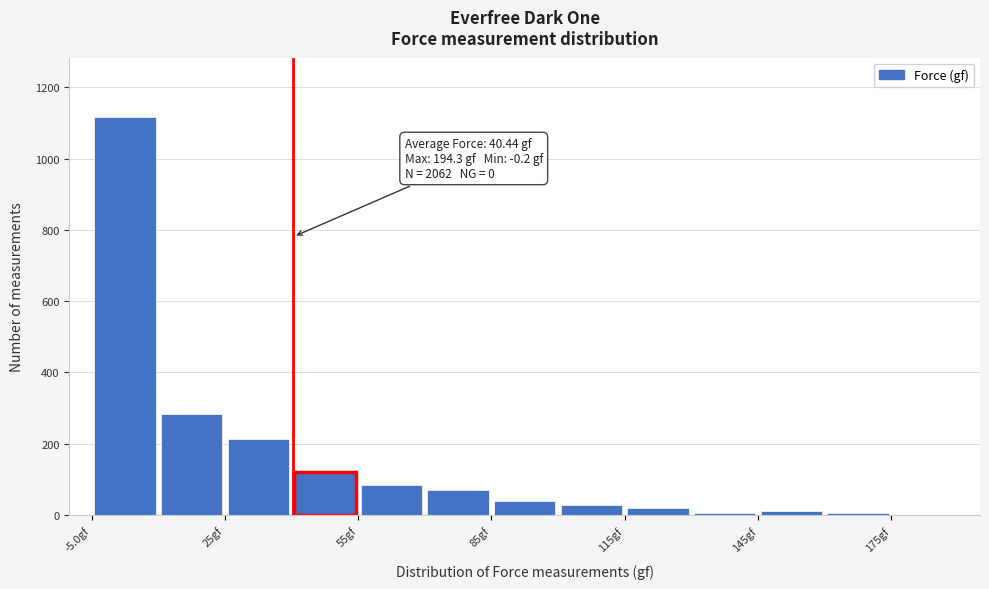

Around what value on the x-axis is the tallest bar? Give the approximate position of its centre, as read against the axis.

5